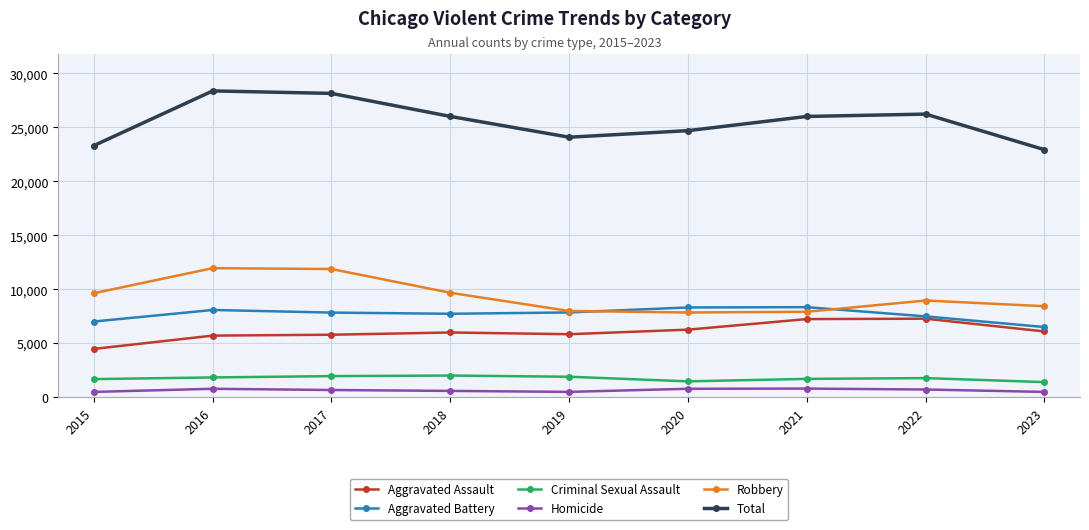

How many lines are shown in the chart?

6